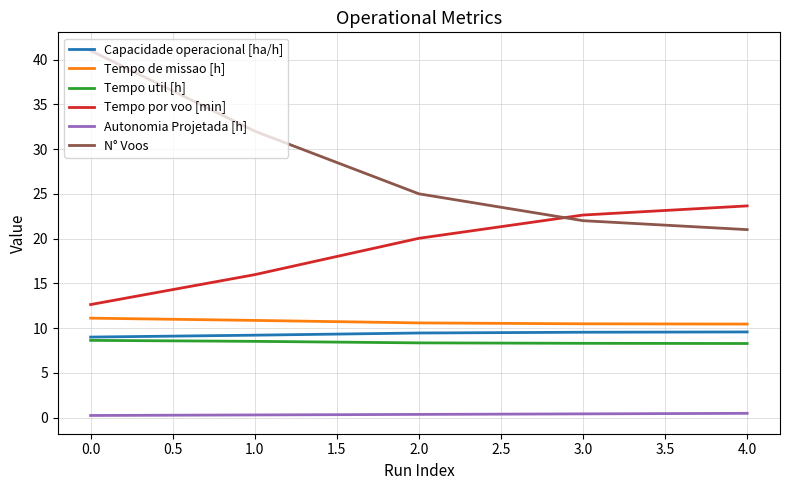

Is it true that Autonomia Projetada [h] equals 0.2 at 0.0?

True